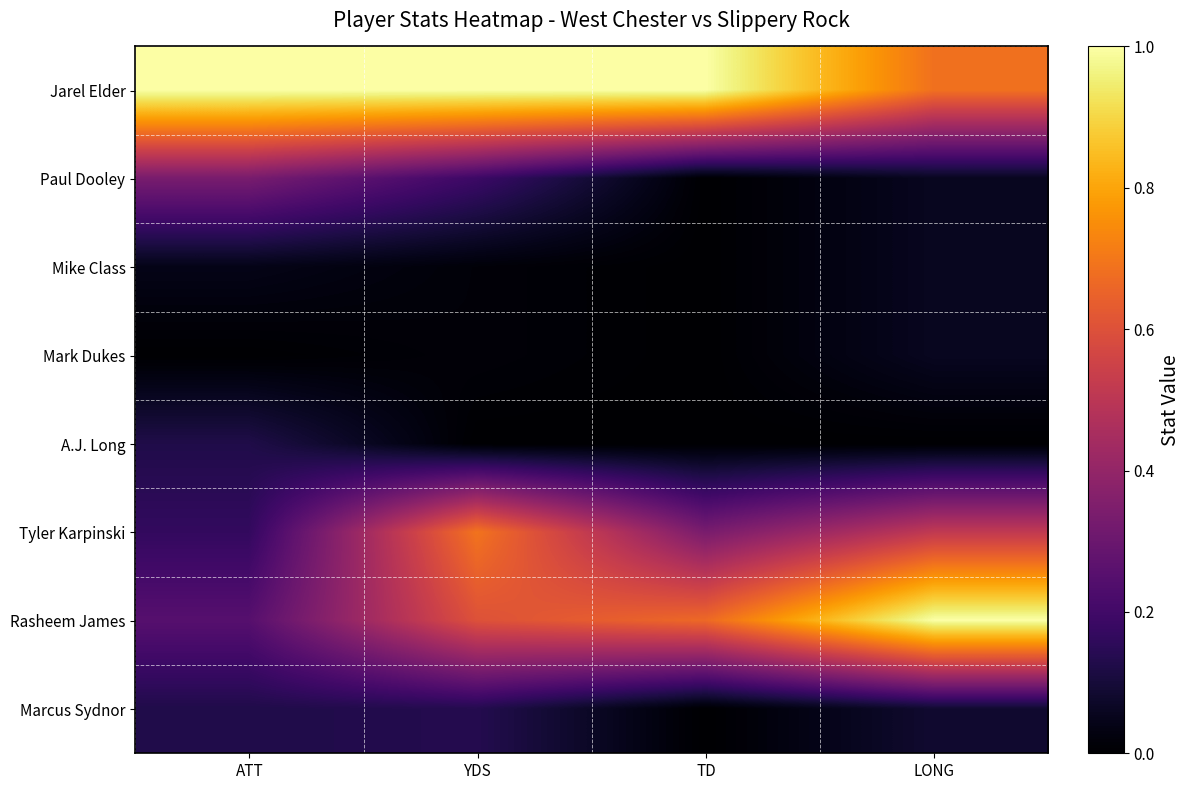

How many distinct data groups are displayed?

8